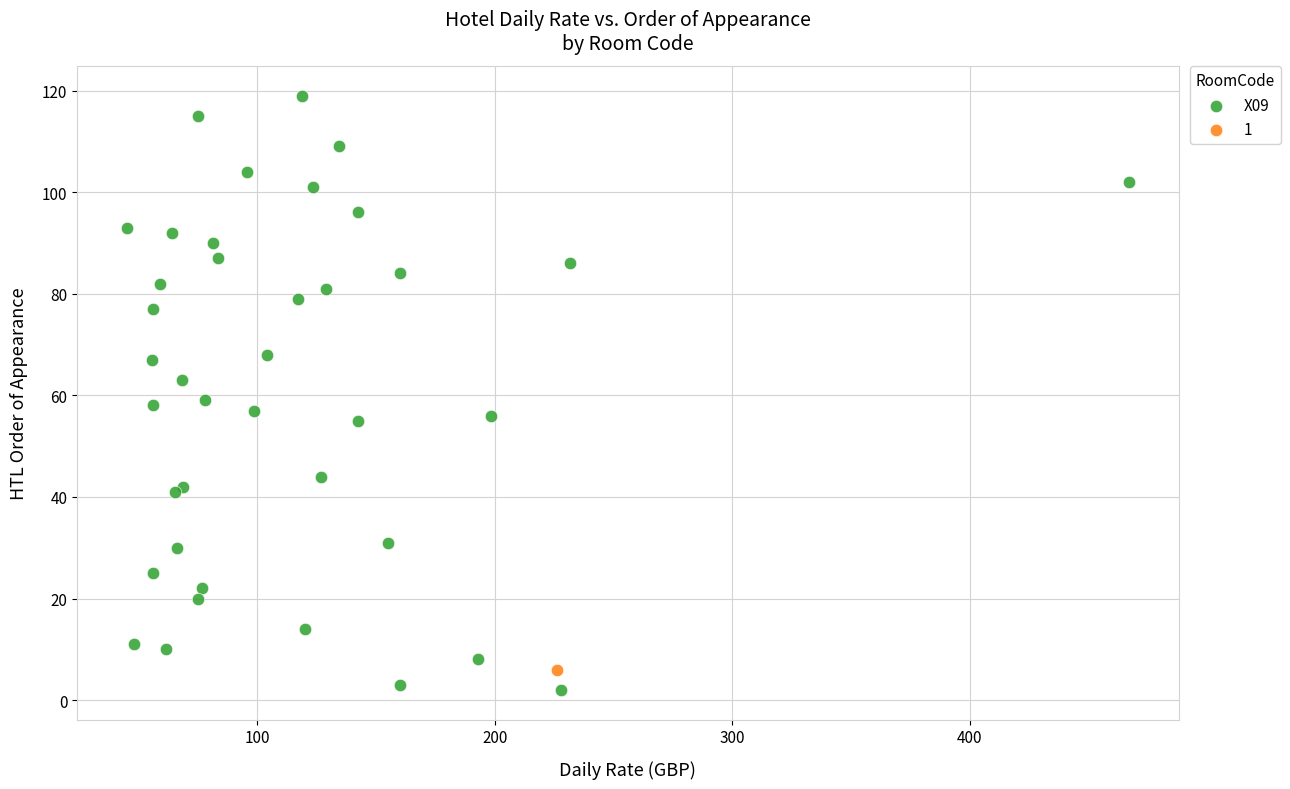

What are all the series names shown in the legend?

X09, 1